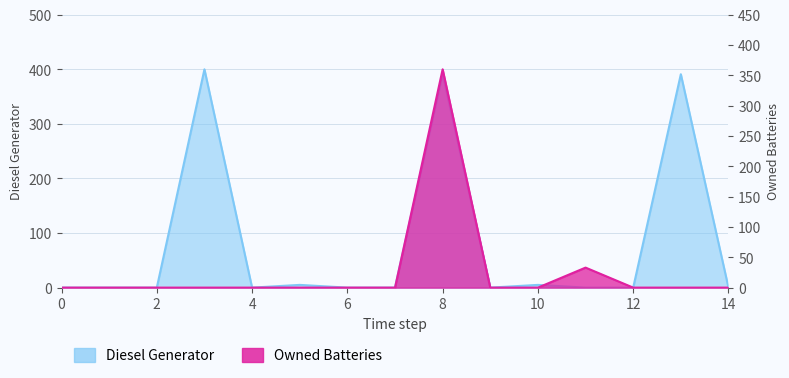

How many times do Diesel Generator and Owned Batteries cross each other?

1